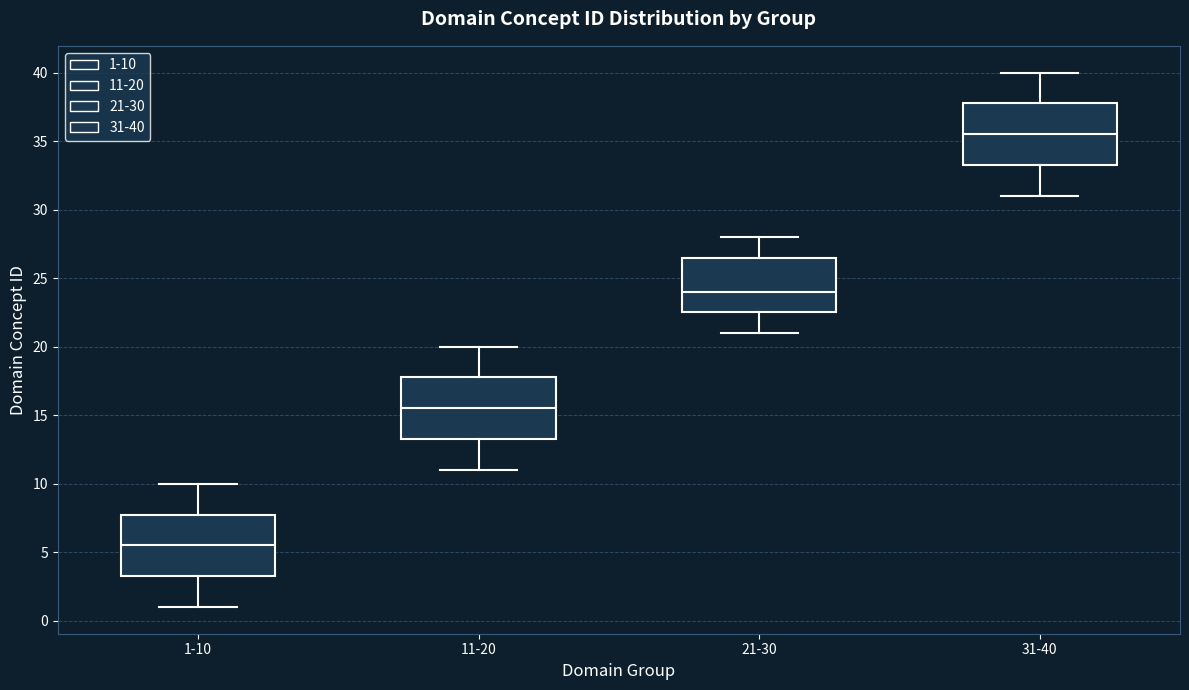

Which box has the highest median line?

31-40